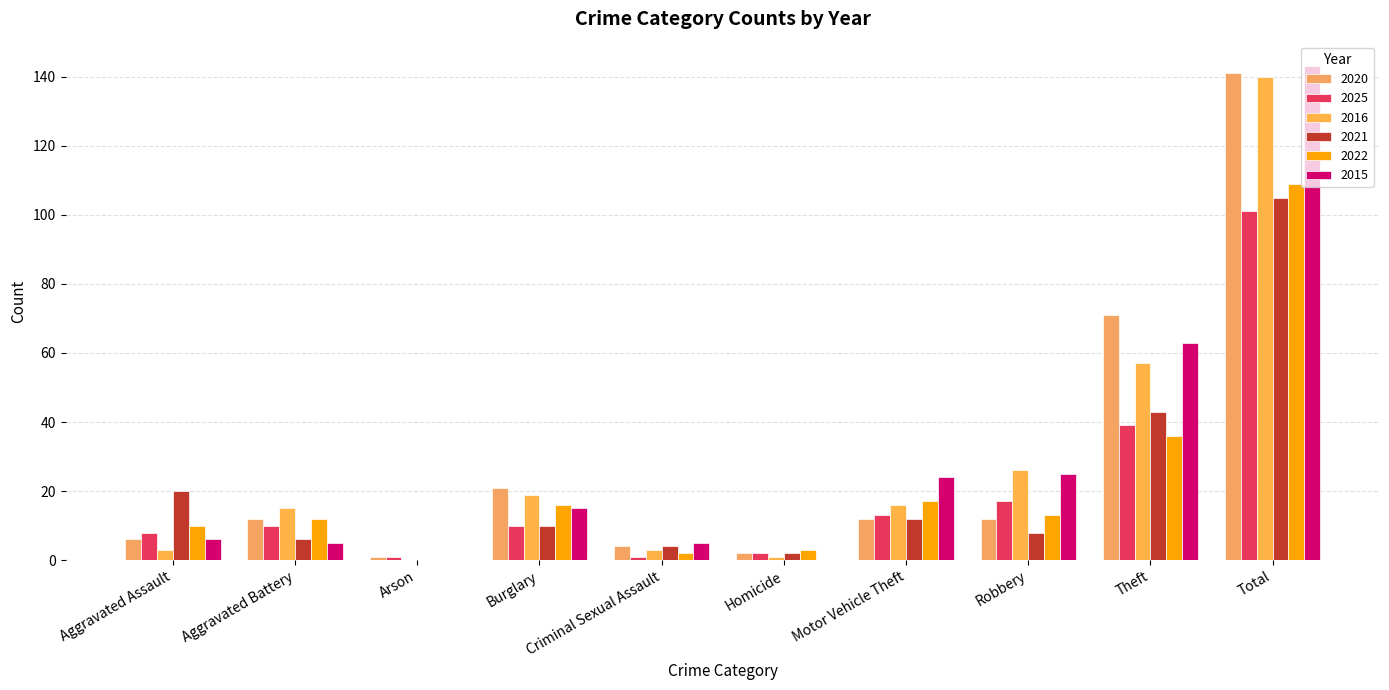

At how many categories does at least one series exceed 4?

8